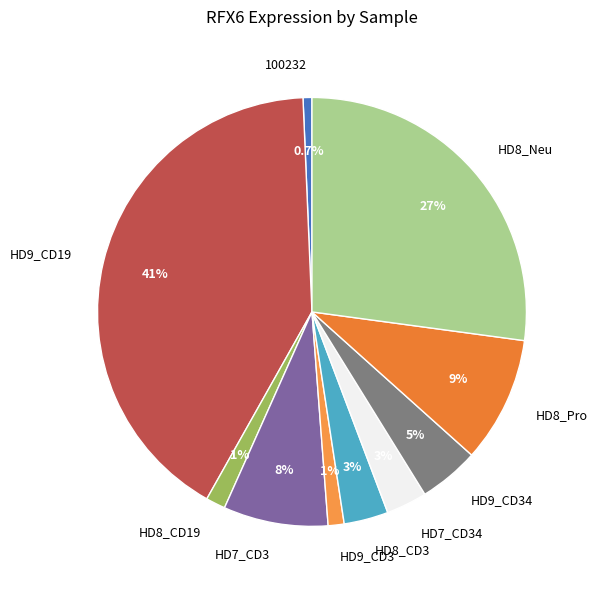

To the nearest percent, what is the average slice percentage?

10%